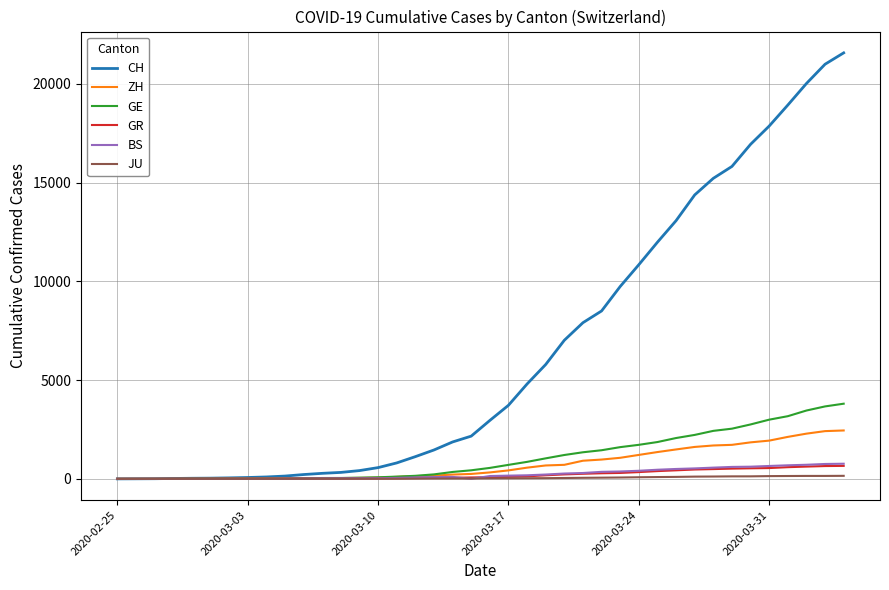

Which series has the largest total across all categories?

CH